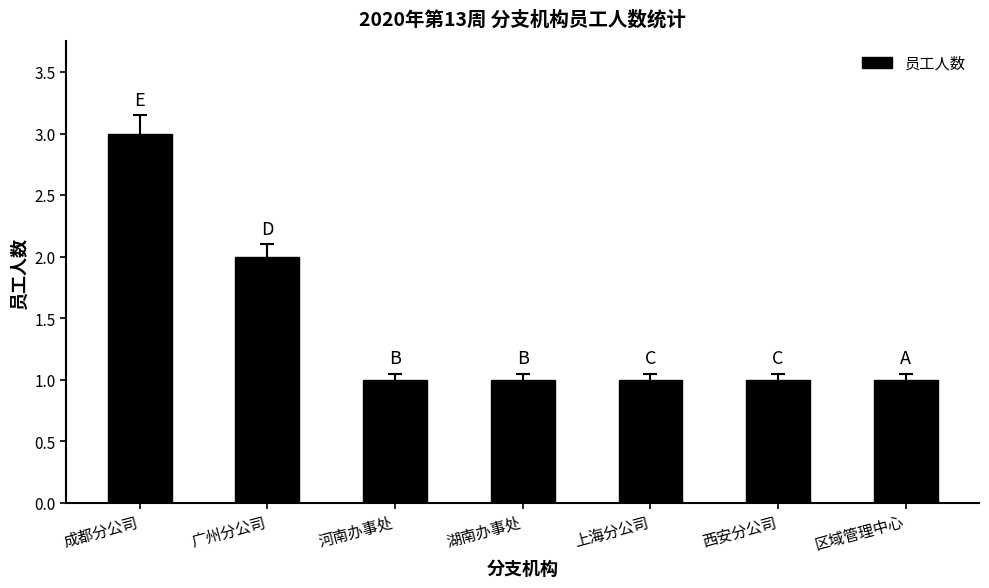

How many values are between 1 and 2?

6